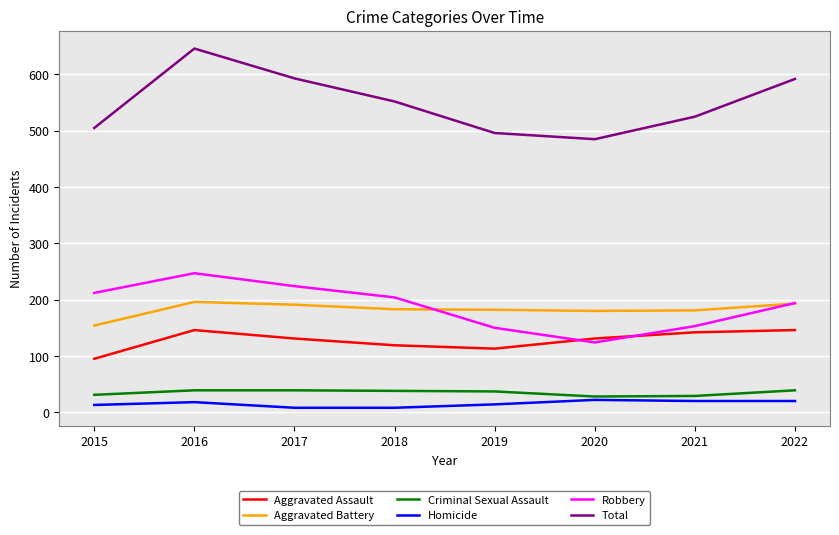

Count the number of categories in the chart.

8